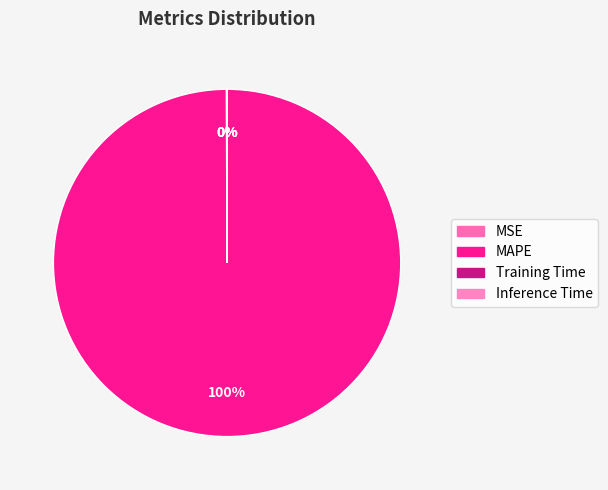

Rank the categories by value from highest to lowest.

MAPE, MSE, Training Time, Inference Time